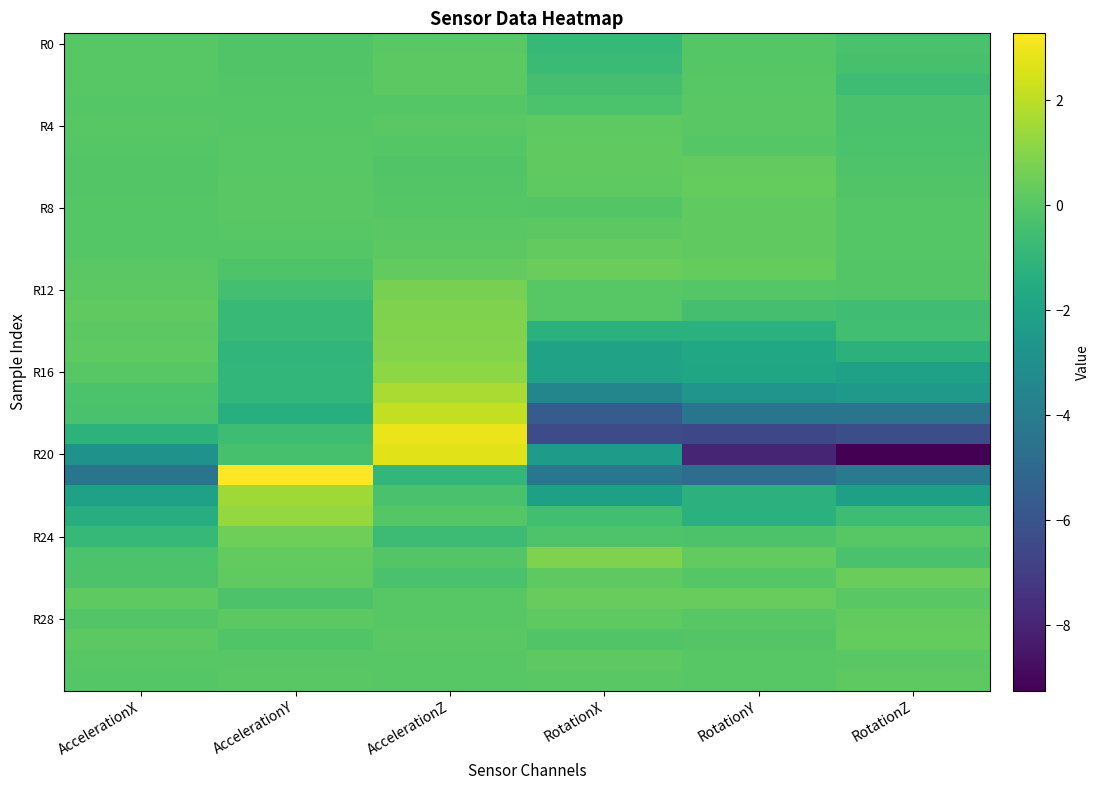

At which category does the chart reach its minimum across all series?

RotationZ